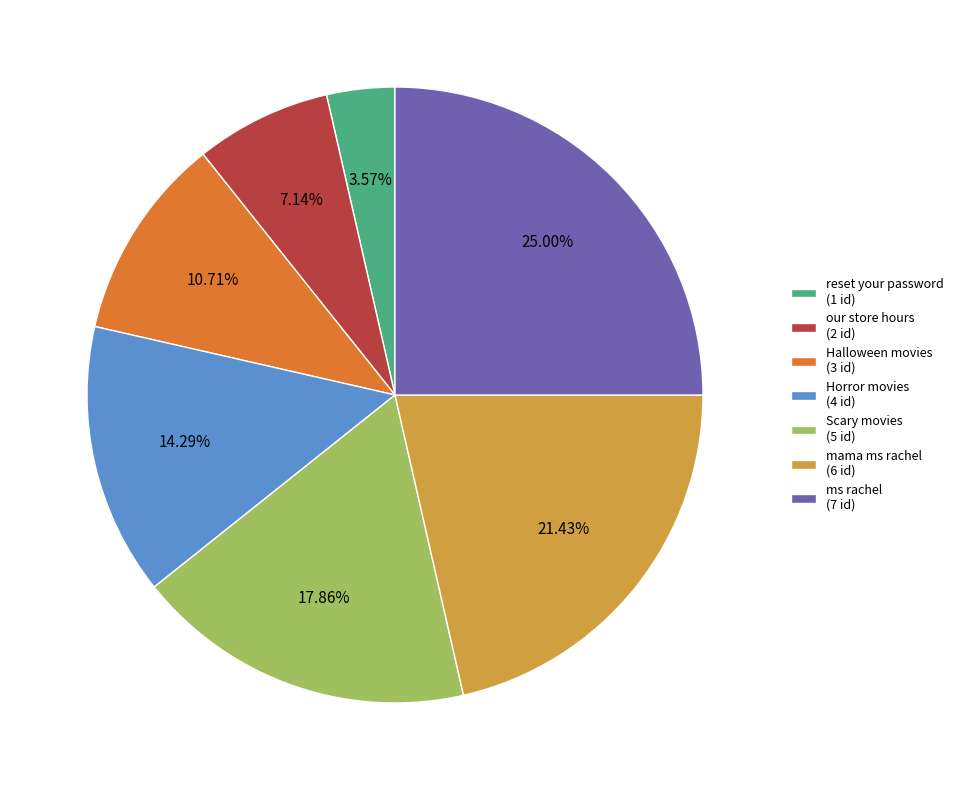

What is the total percentage of ms rachel and Halloween movies?

35.7%